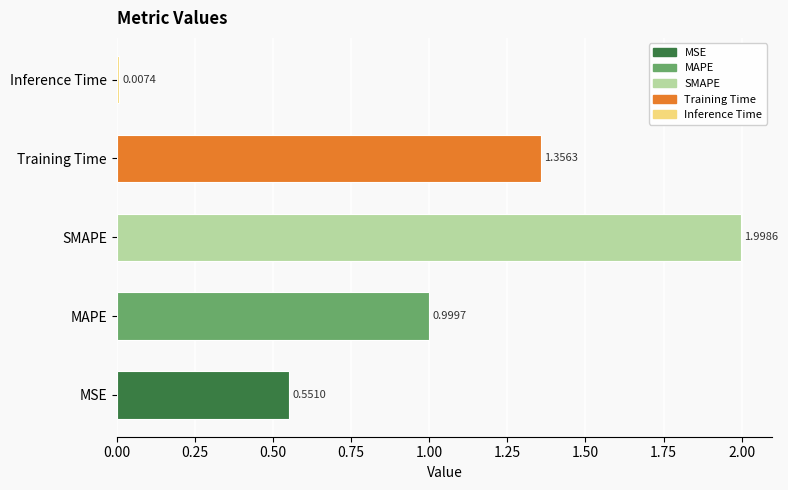

What is the change in value from MSE to Training Time?

+0.8